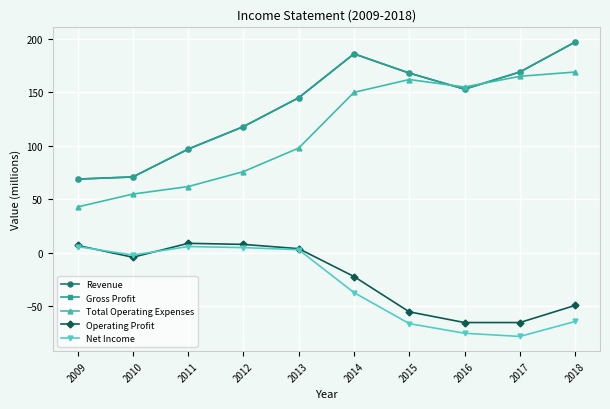

Where is Operating Profit nearest to the value -28?

2014